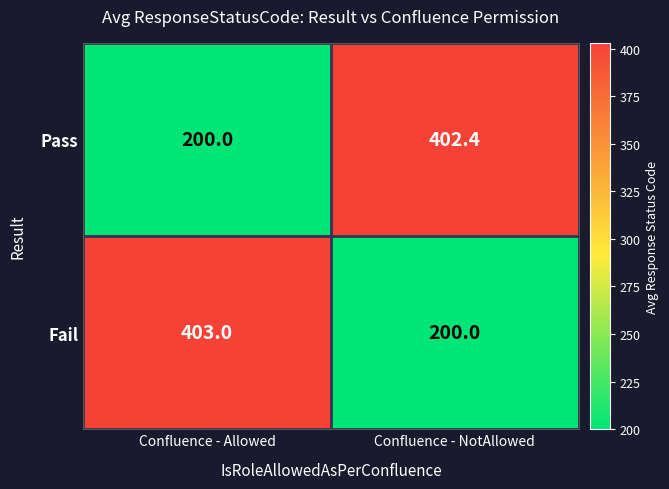

What is the minimum value shown in the chart?

200.0